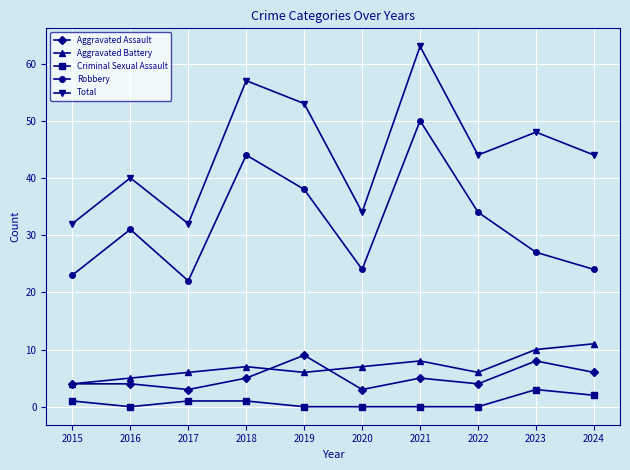

Count the number of categories in the chart.

10